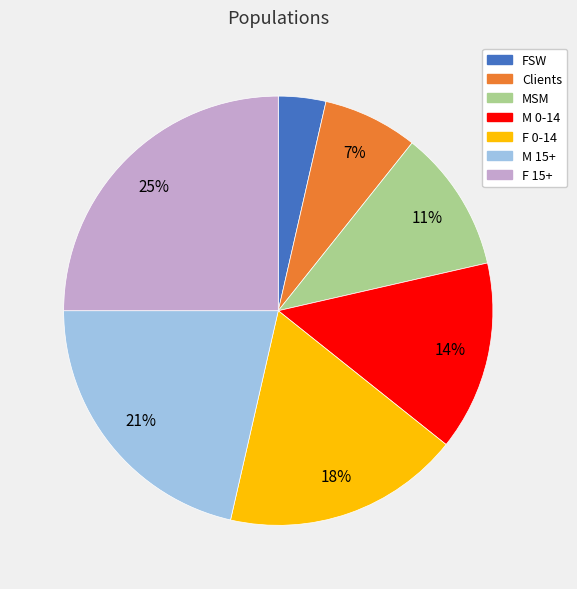

What percentage is the FSW slice, to the nearest percent?

4%